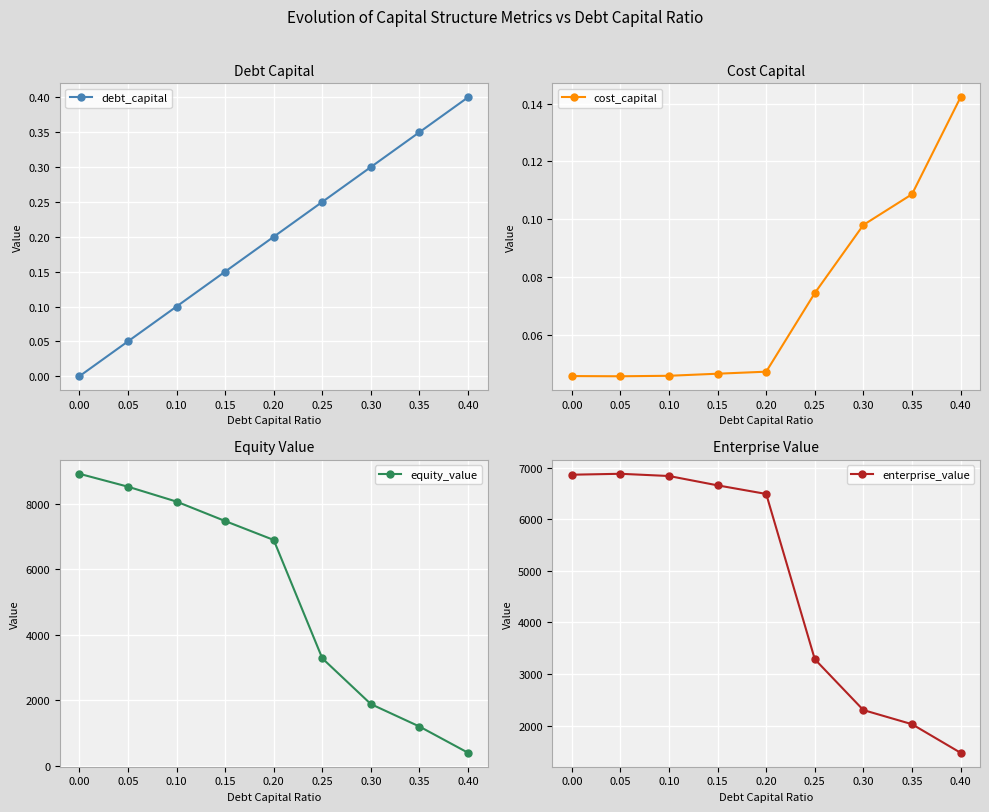

List the labels in order of debt_capital value, largest first.

0.40, 0.35, 0.30, 0.25, 0.20, 0.15, 0.10, 0.05, 0.00